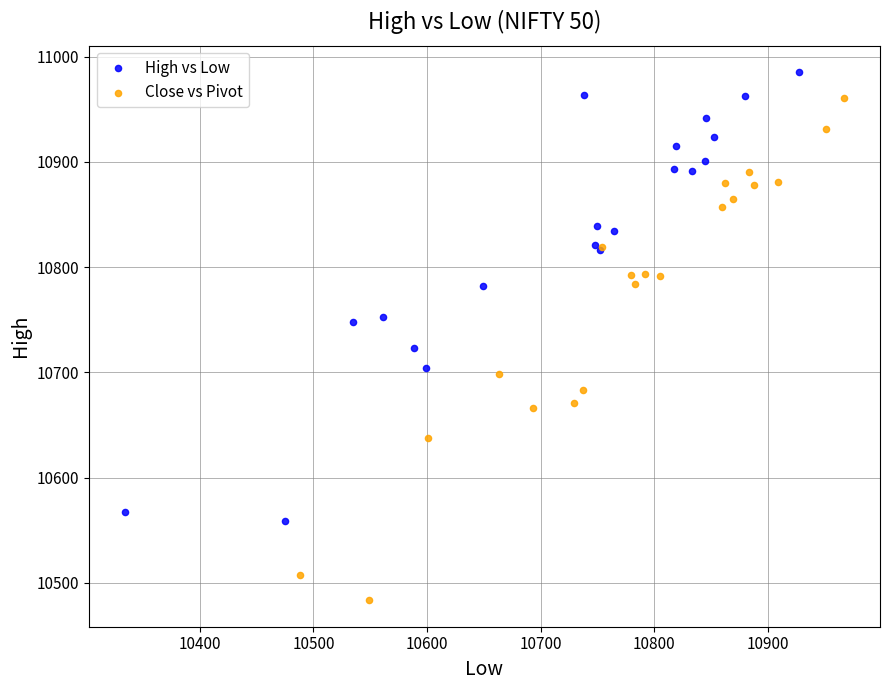

Which series contains the highest Y value?

High vs Low